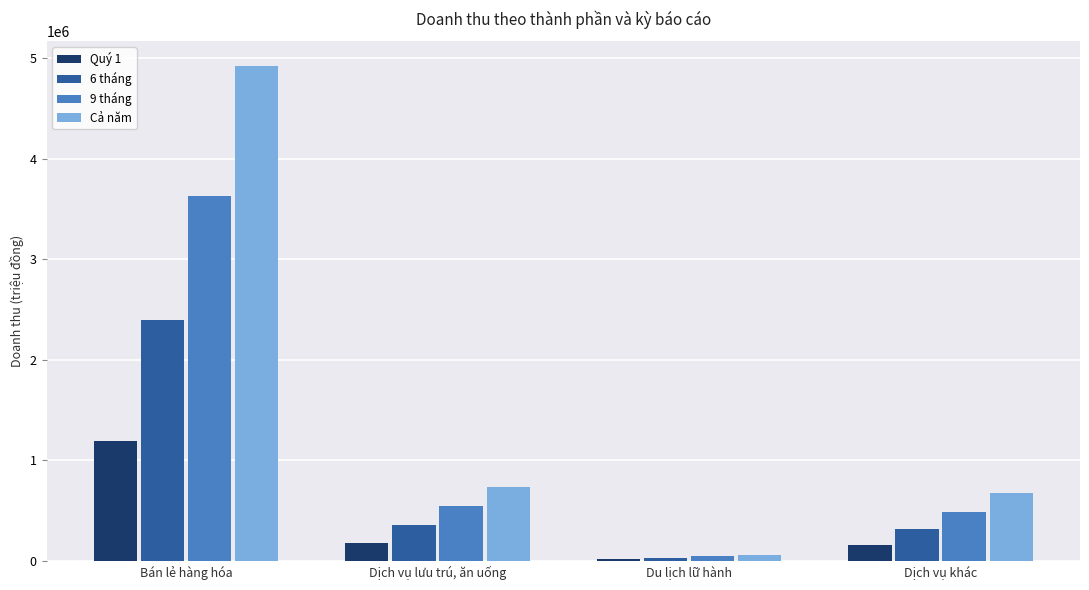

Which label corresponds to the largest value in the chart?

Bán lẻ hàng hóa